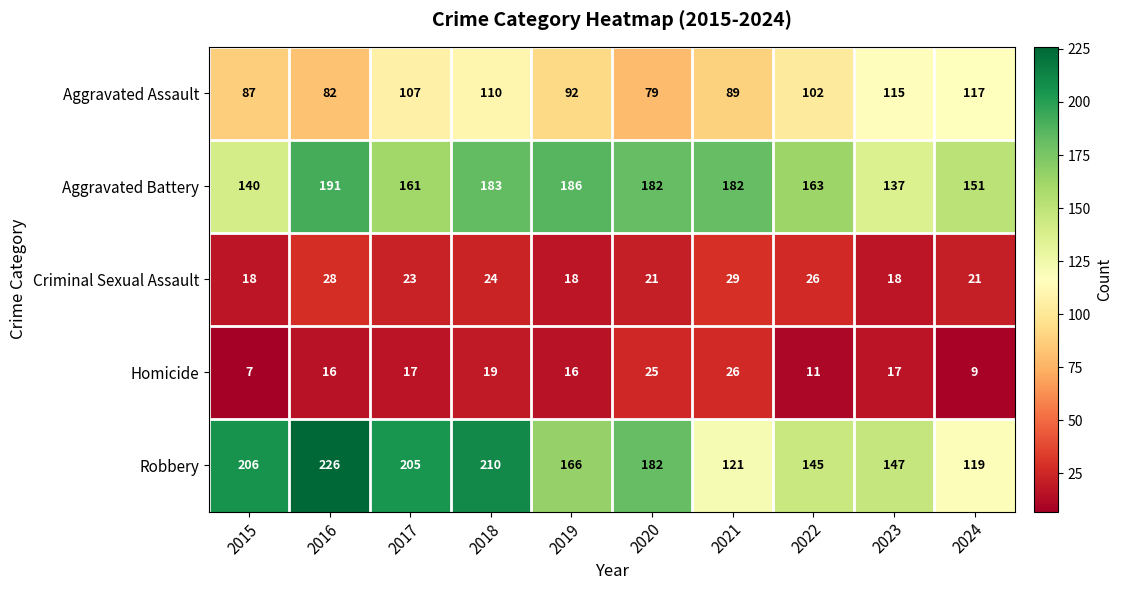

True or false: Aggravated Battery has a value of 41 at 2019.

False